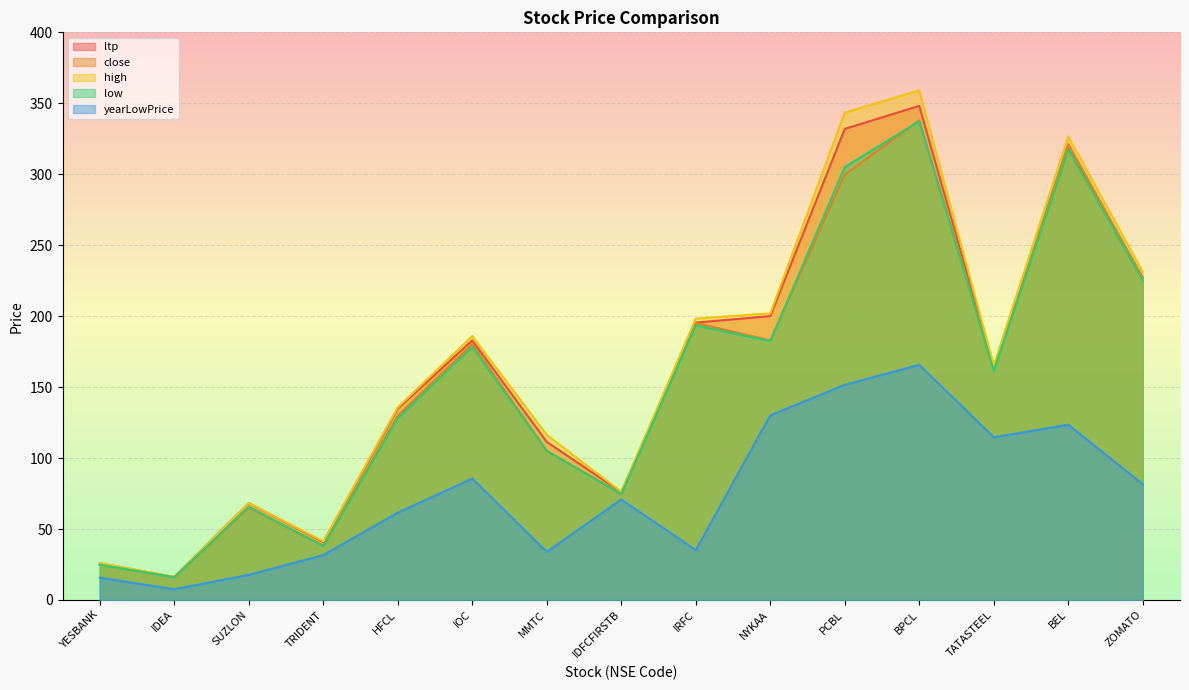

At which label does high reach its peak?

BPCL